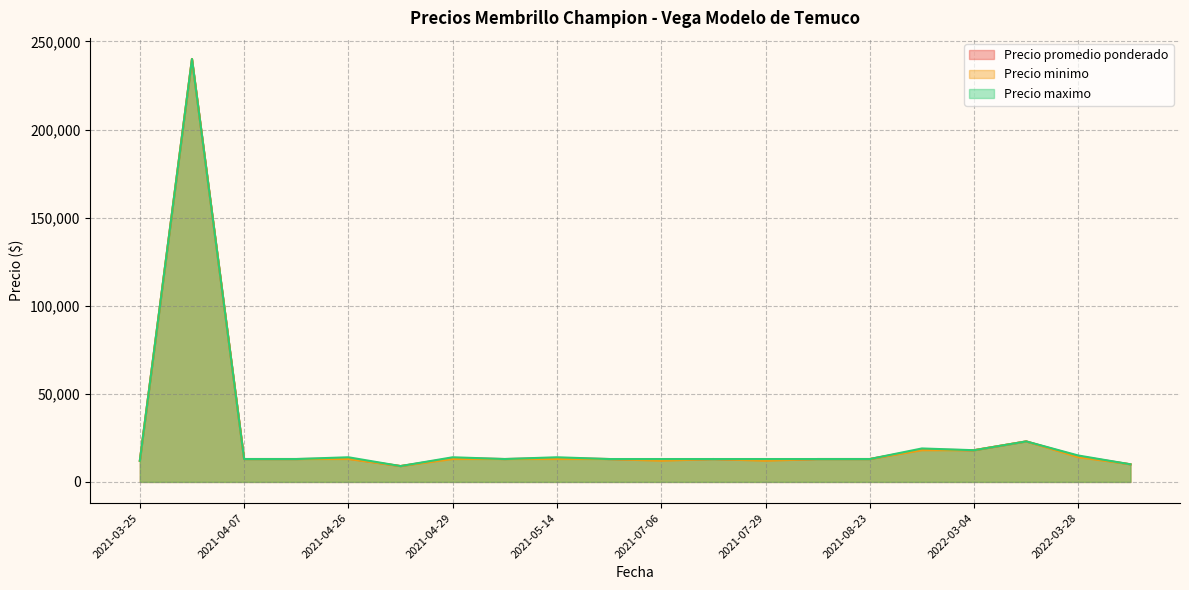

What is the sum of all Precio minimo values?

498000